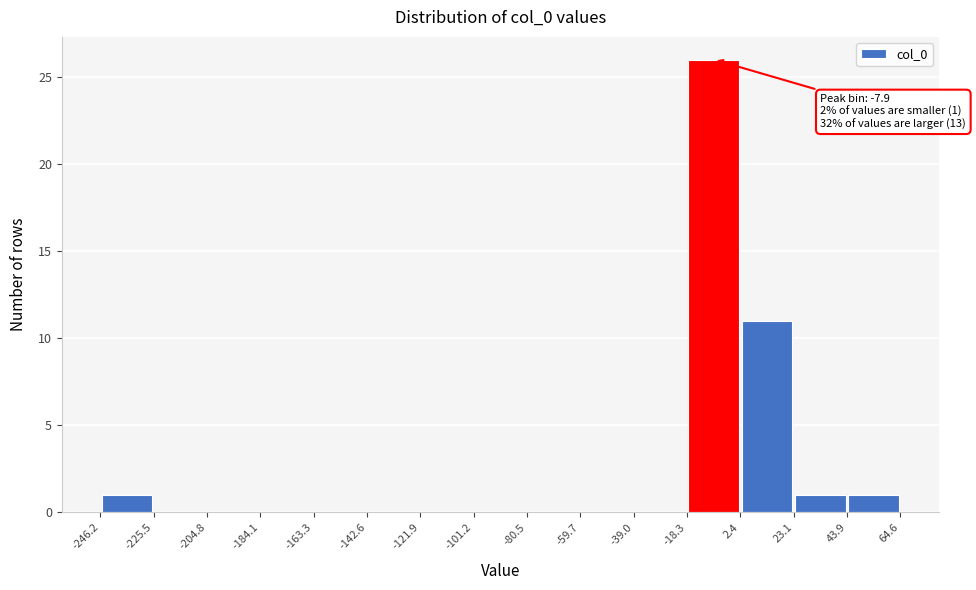

Over which range of the x-axis is the bar tallest?

-18.3 to 2.4